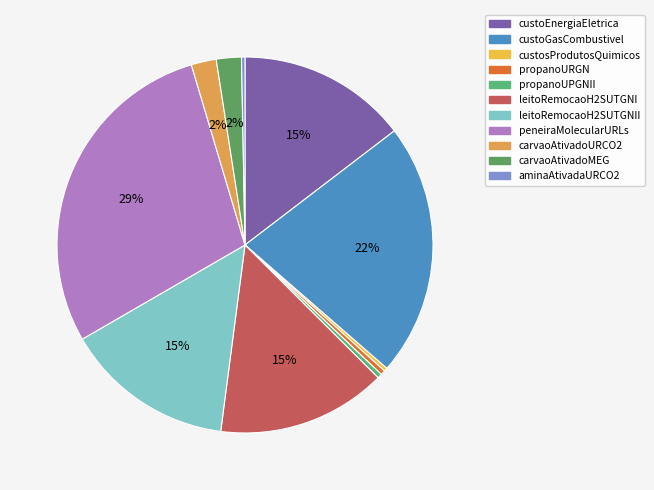

Approximately how many times larger is the value at custosProdutosQuimicos compared to propanoURGN?

0.7